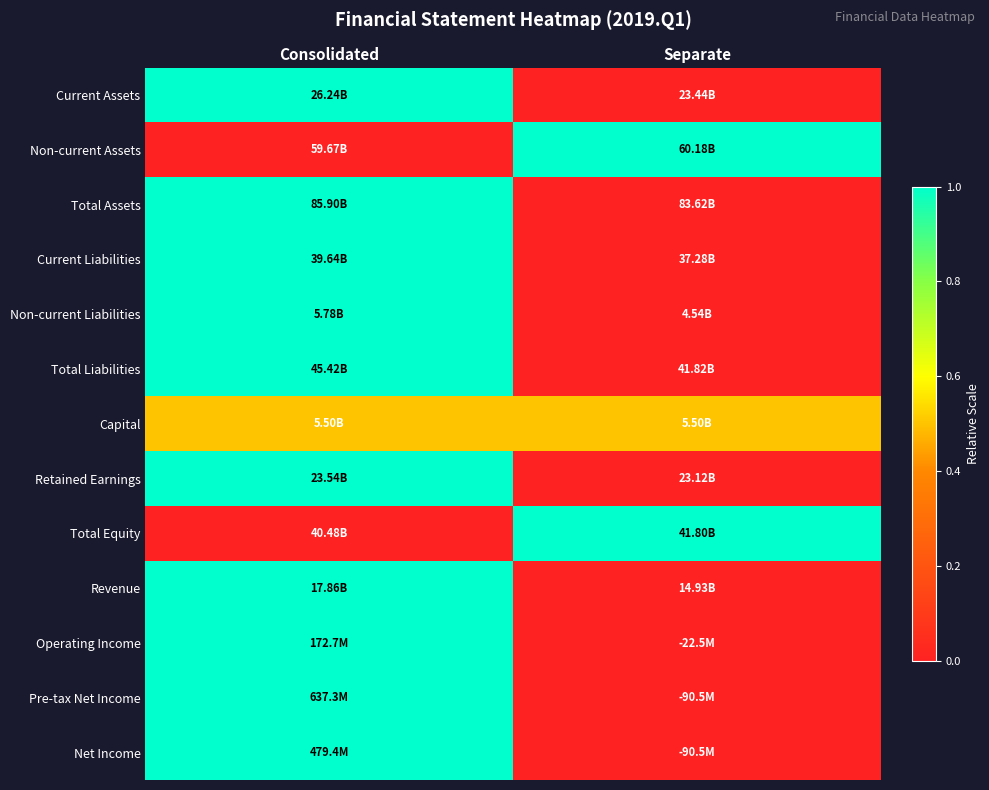

Which has a higher value, Separate or Consolidated?

Consolidated